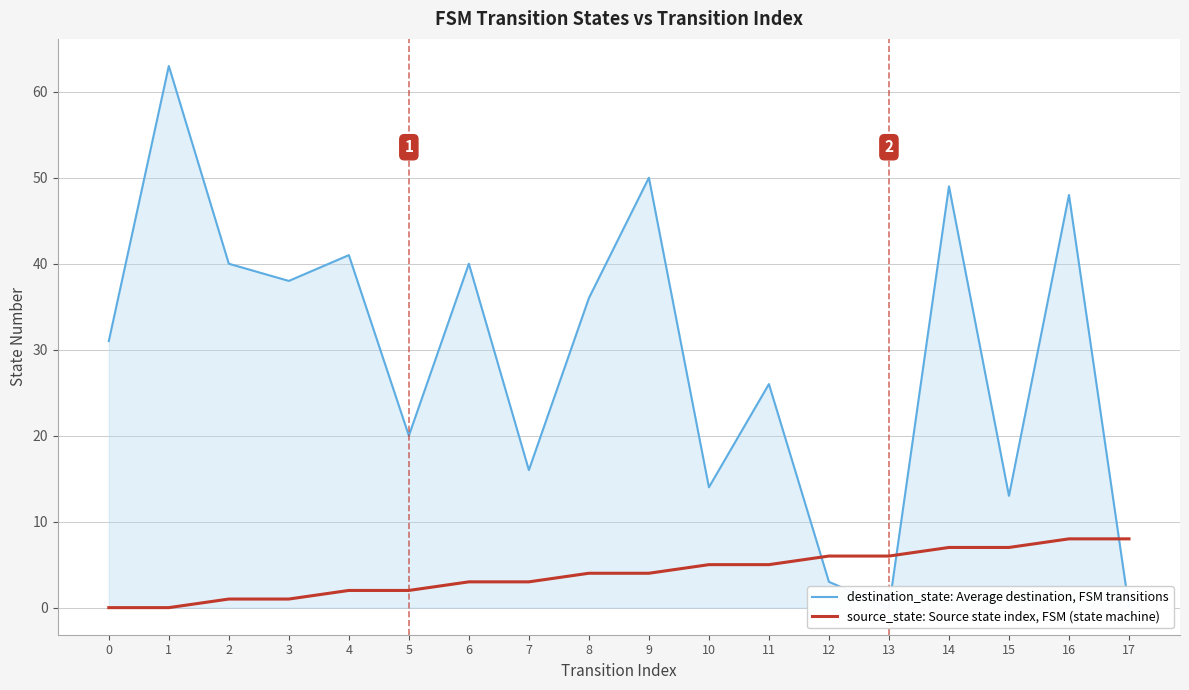

Which series reaches the maximum Y coordinate?

destination_state: Average destination, FSM transitions